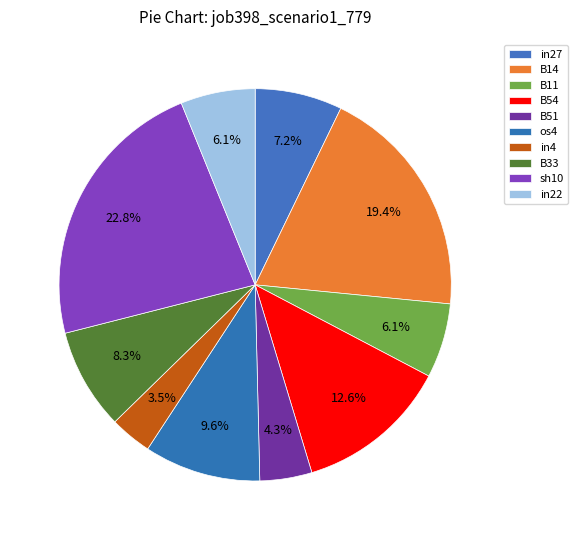

What is the total percentage of B54 and in22?

18.8%